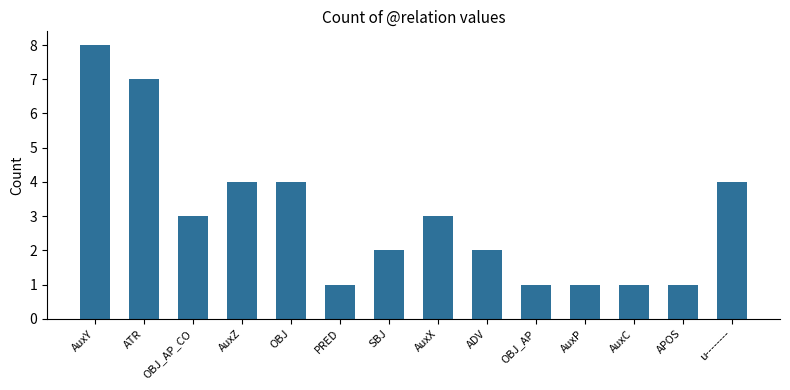

What is the change in value from AuxY to AuxX?

-5